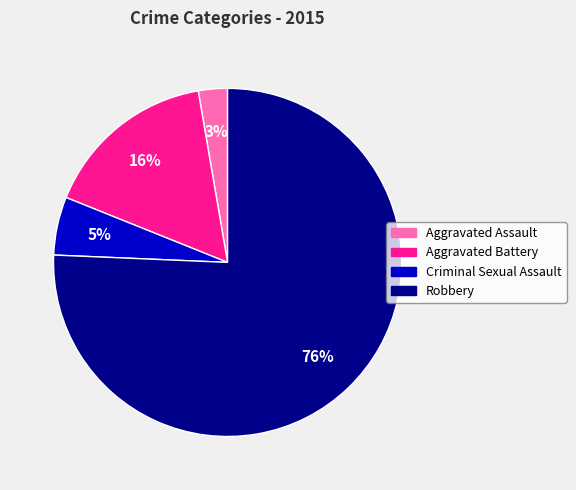

To the nearest percent, what is the difference between the largest and smallest slice percentages?

73%